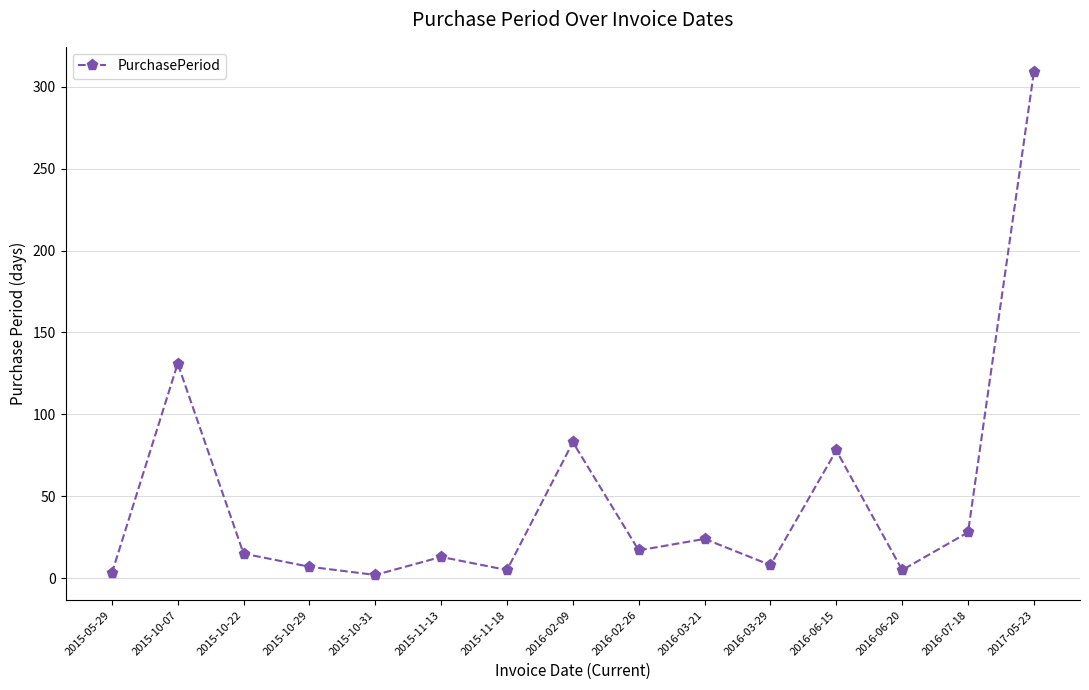

Count the number of data series in this chart.

1